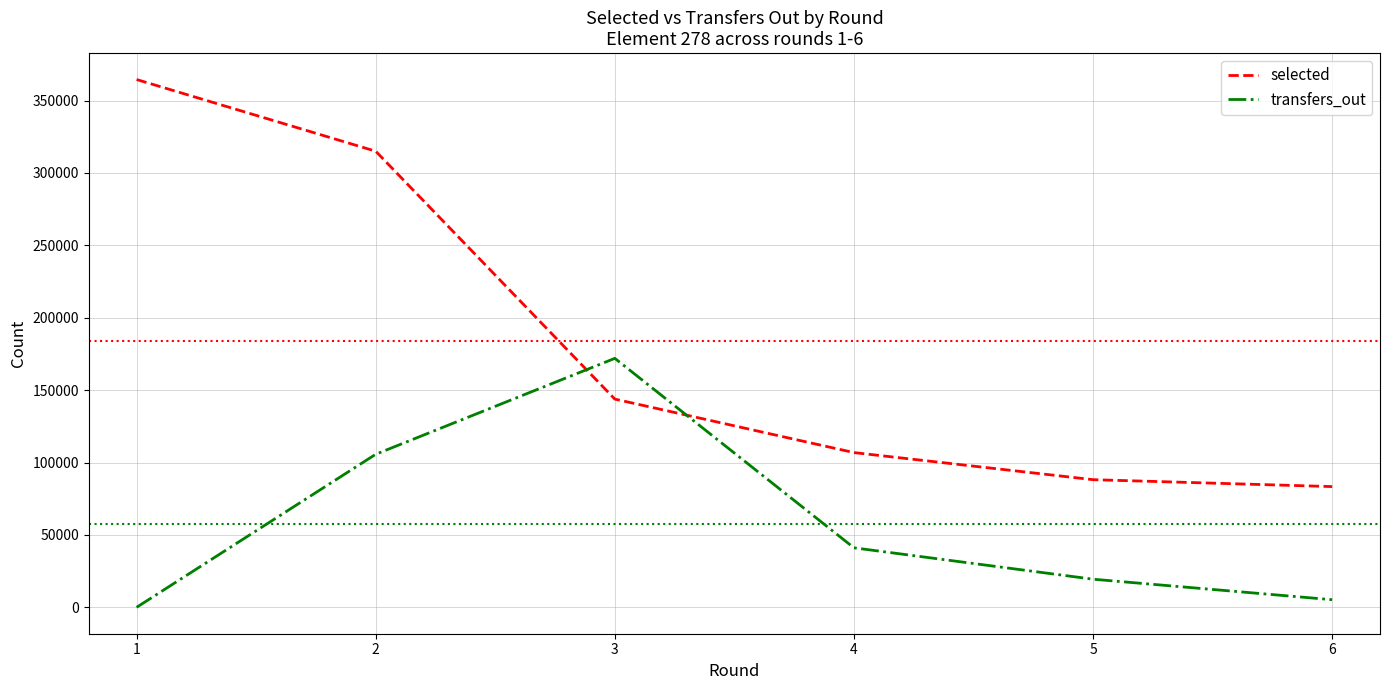

What is the total value across all series at 3?

315799